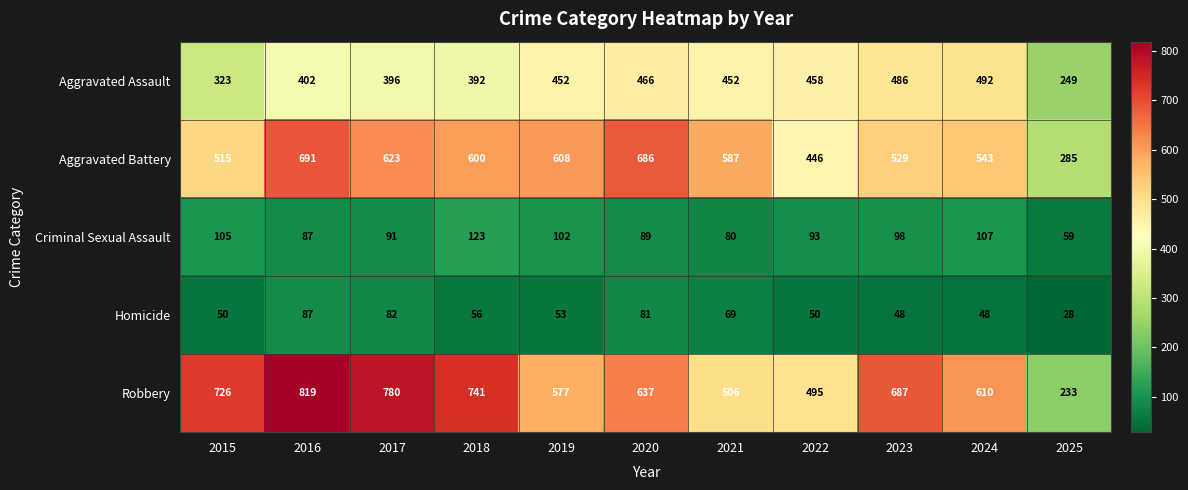

What is the difference between the maximum and minimum values in the Homicide series?

59